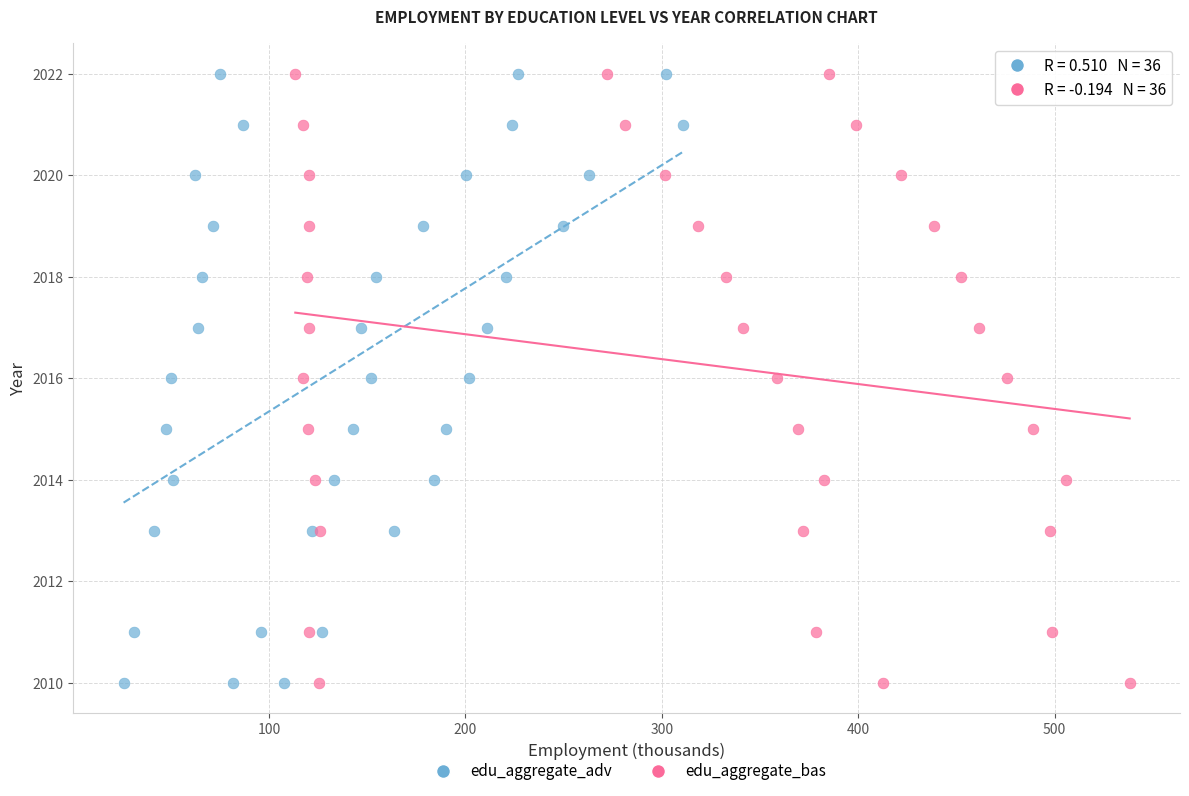

What are all the series names shown in the legend?

edu_aggregate_adv, edu_aggregate_bas